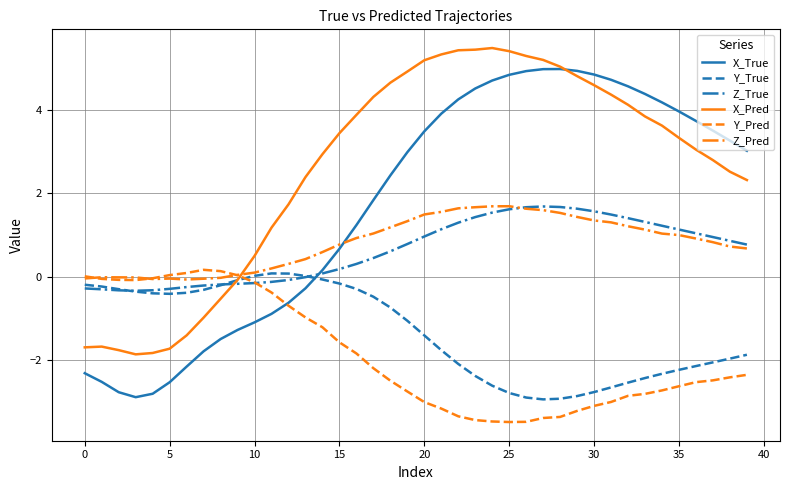

What is the minimum value shown in the chart?

-3.5